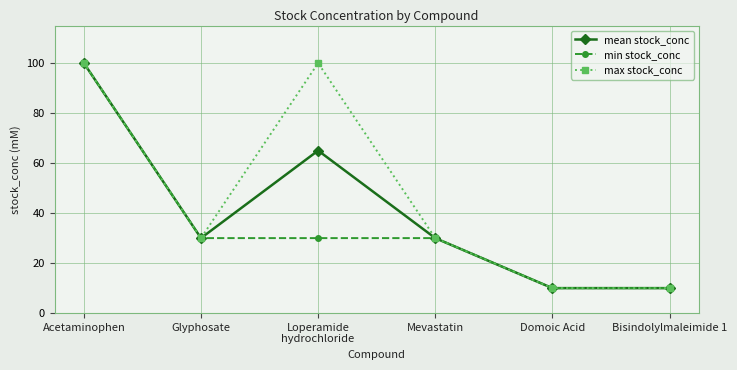

In max stock_conc, how many points are higher than both neighbors (excluding endpoints)?

1